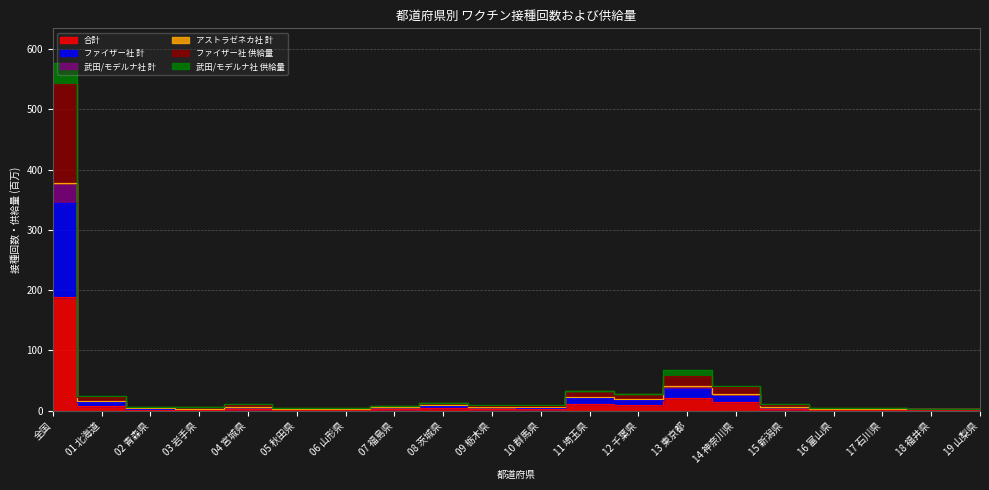

How many categories are shown in the chart?

20